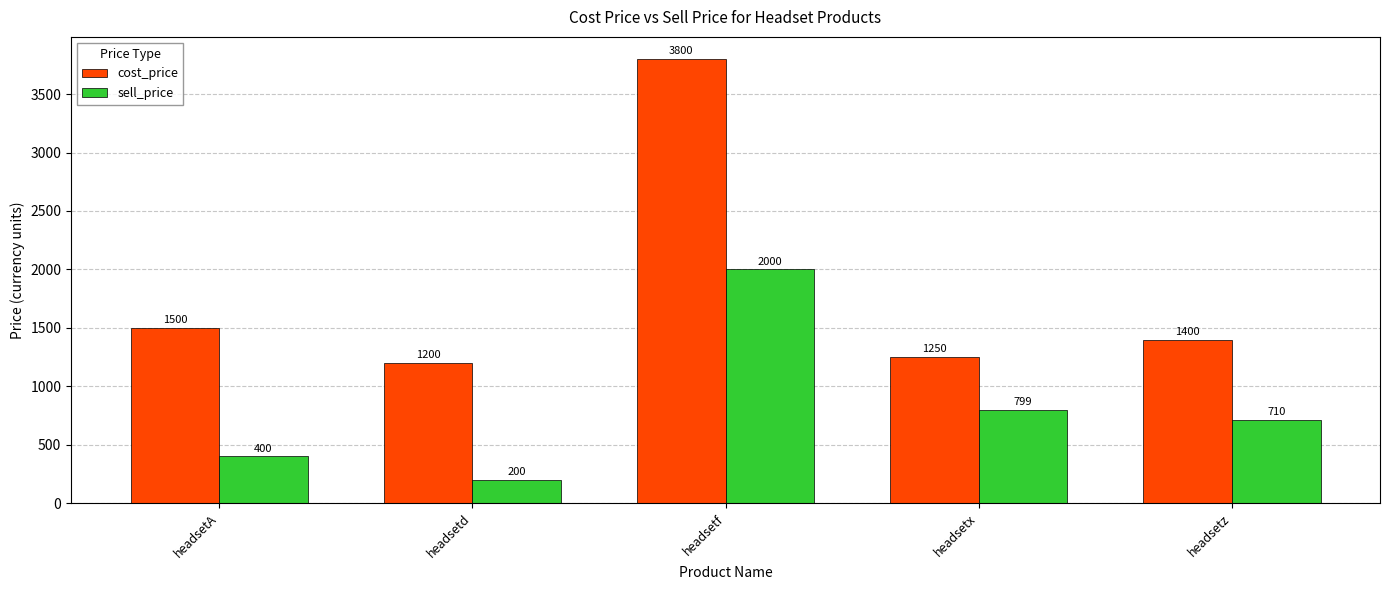

Which series has the widest spread of values?

cost_price